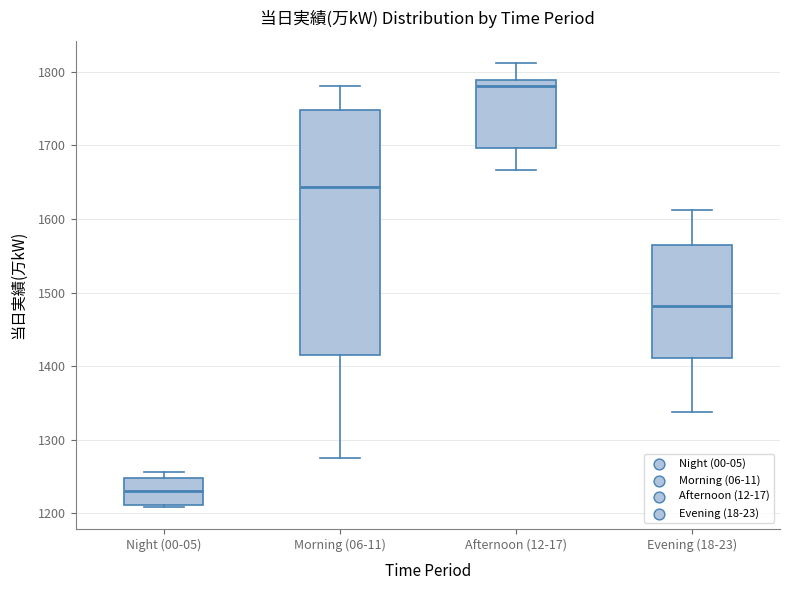

Reading left to right, transcribe this box plot: for each box, give where its median line is, the range the box spans, and where its two whiskers end, as read against the y-axis. The values are not printed on the chart, so give them approximately, as read against the axis.

Night (00-05): median 1230, box 1210 to 1250, whiskers 1210 to 1260
Morning (06-11): median 1640, box 1420 to 1750, whiskers 1280 to 1780
Afternoon (12-17): median 1780, box 1700 to 1790, whiskers 1670 to 1810
Evening (18-23): median 1480, box 1410 to 1560, whiskers 1340 to 1610